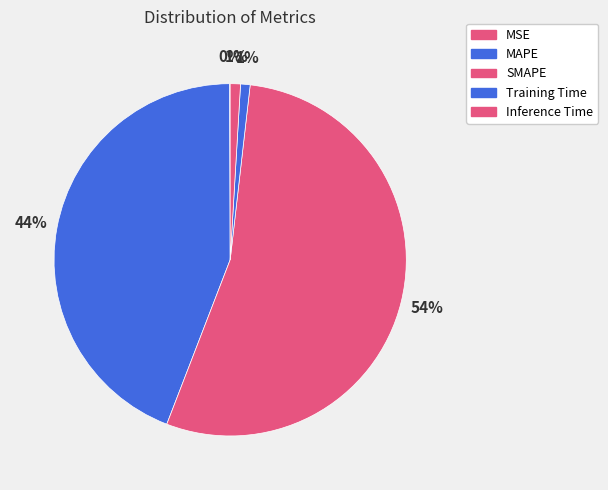

To the nearest percent, what portion does MAPE represent?

44%